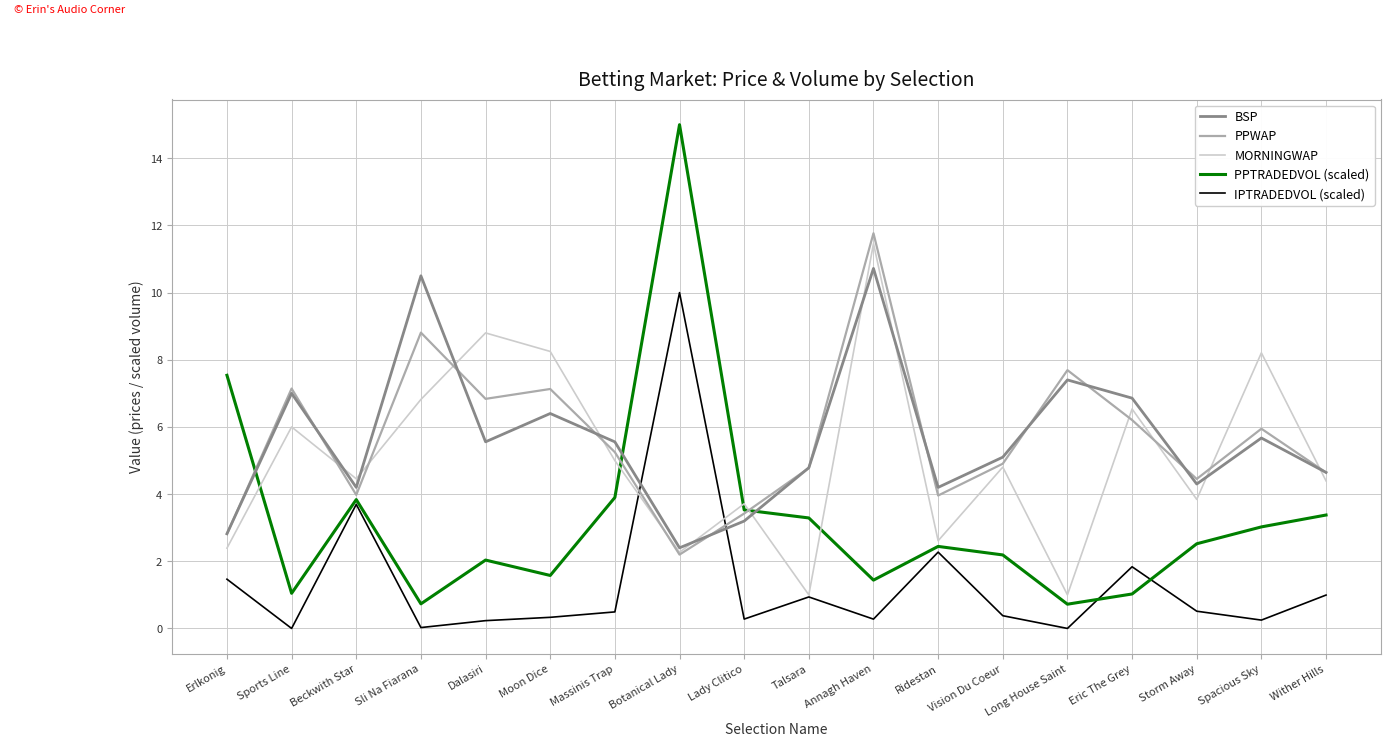

At which category does PPTRADEDVOL (scaled) reach its first local peak?

Beckwith Star